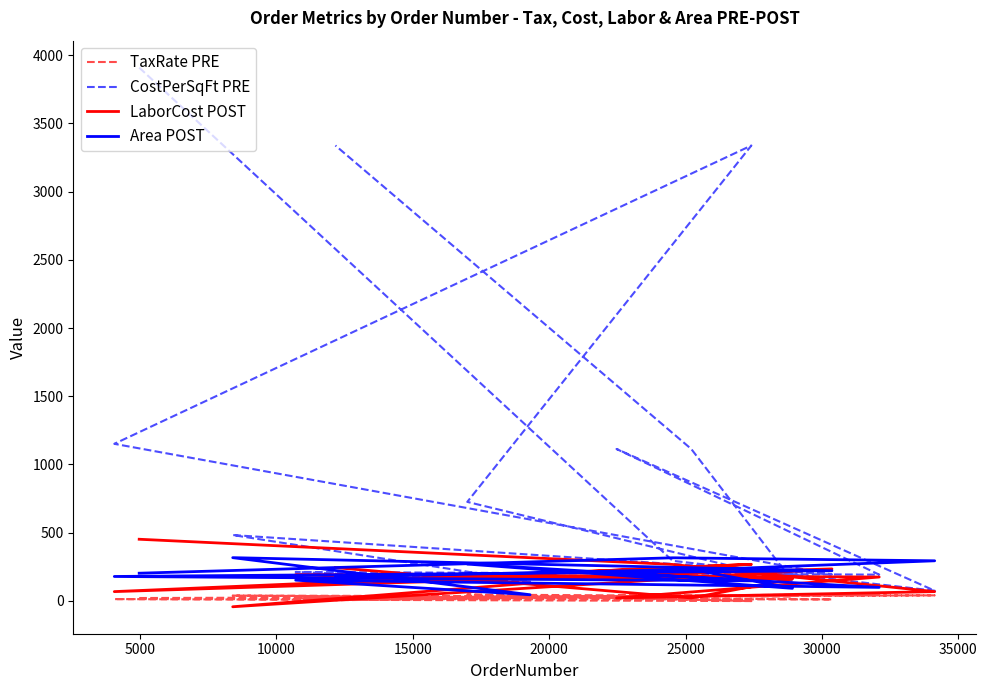

The LaborCost POST series shows -70.0 at 35000. True or false?

False